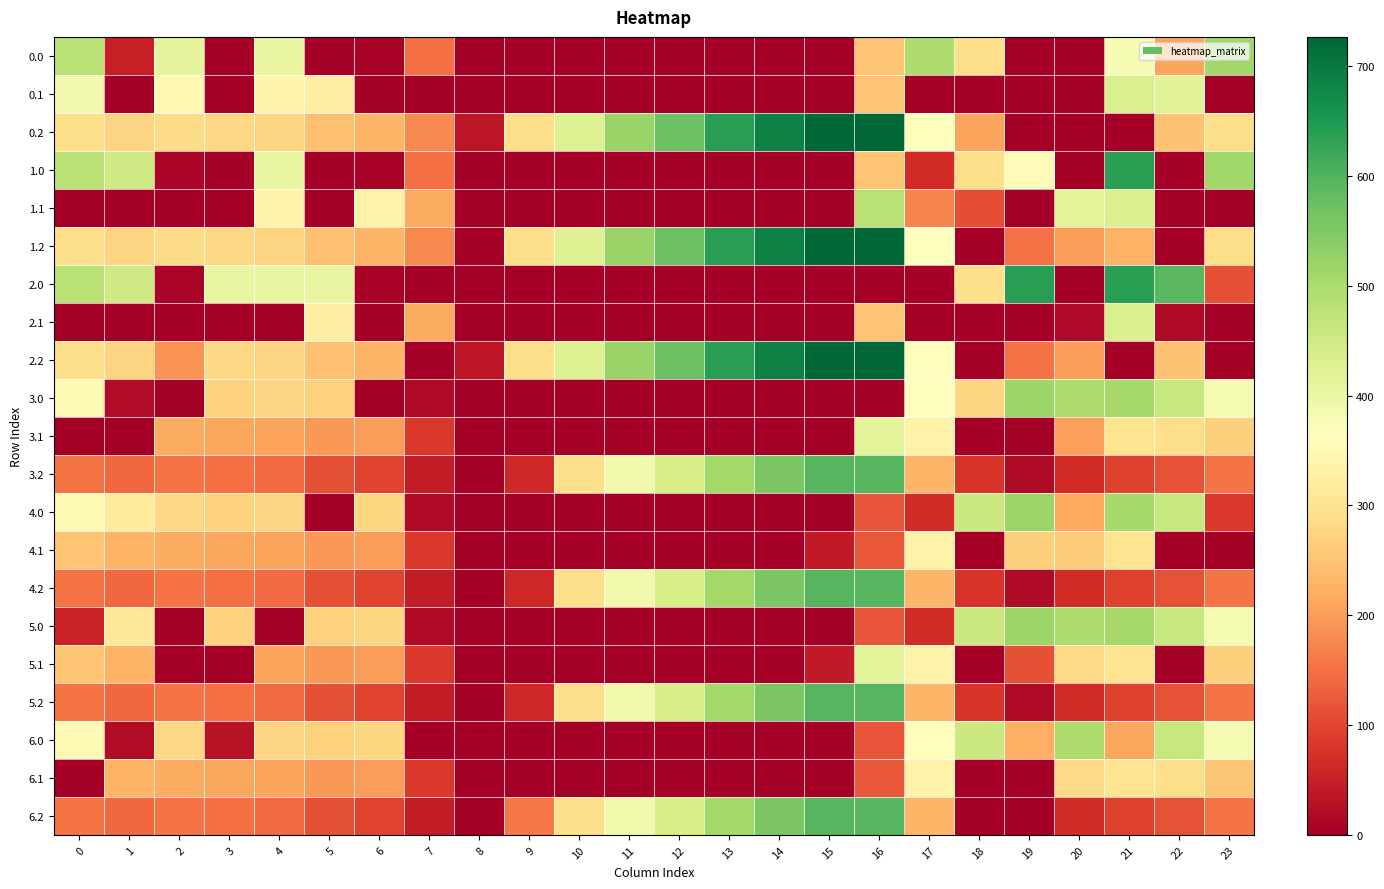

How many data points does each series have?

24